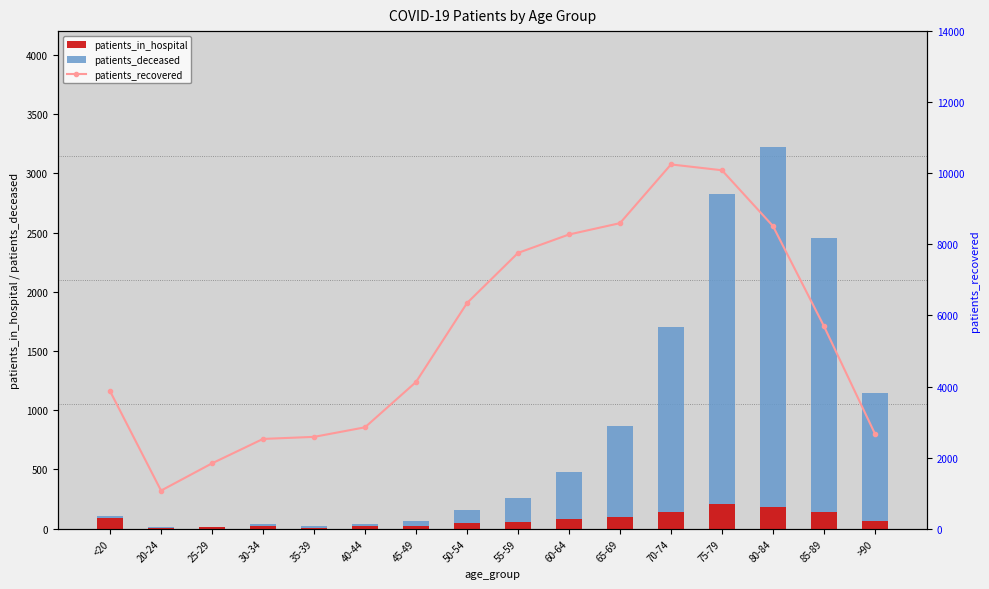

Is it true that patients_in_hospital equals 93 at <20?

True